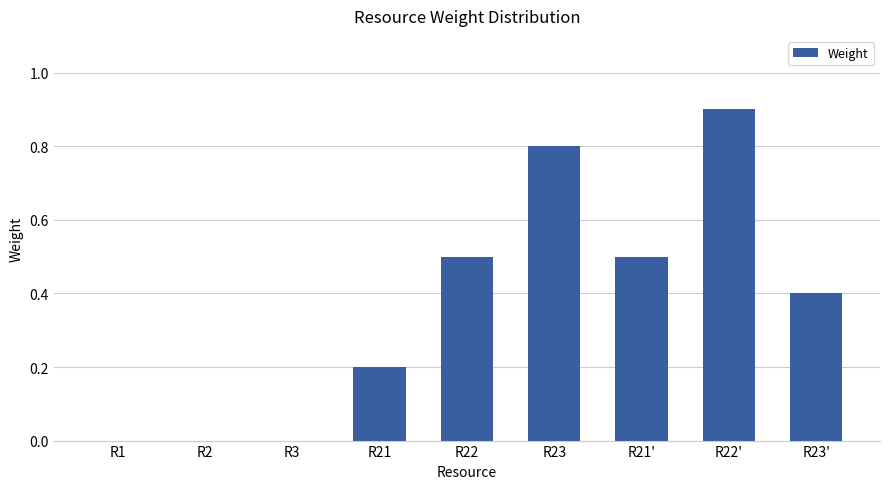

Which label corresponds to the largest value in the chart?

R22'